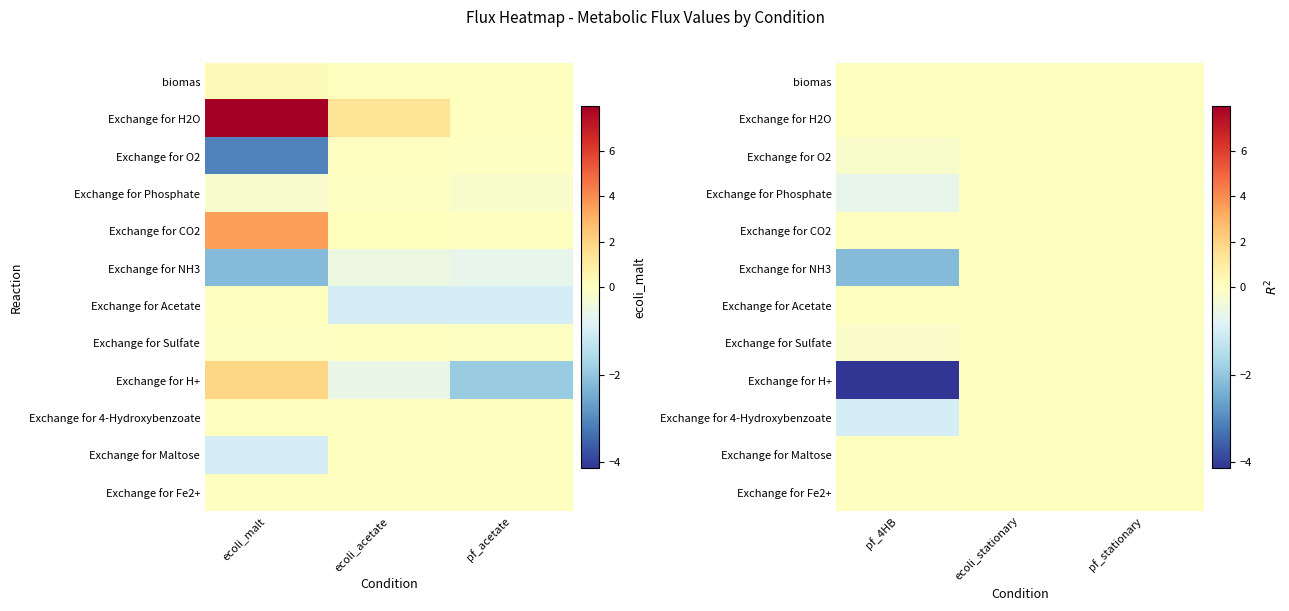

How many data points in Exchange for O2 are less than 0?

1